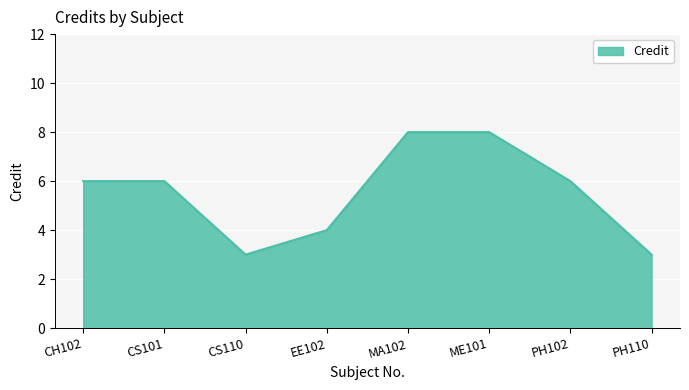

What is the greatest value displayed?

8